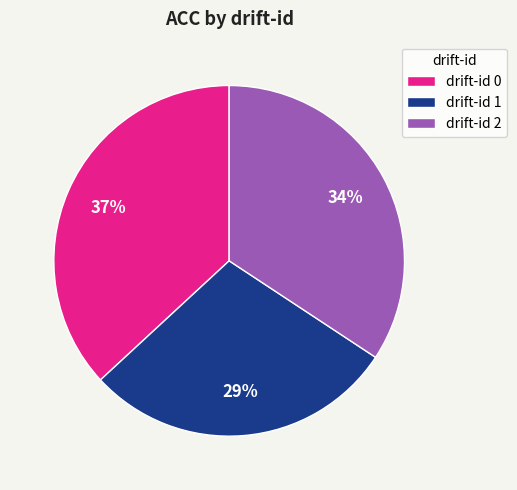

To the nearest percent, what percentage of the pie is drift-id 1?

29%